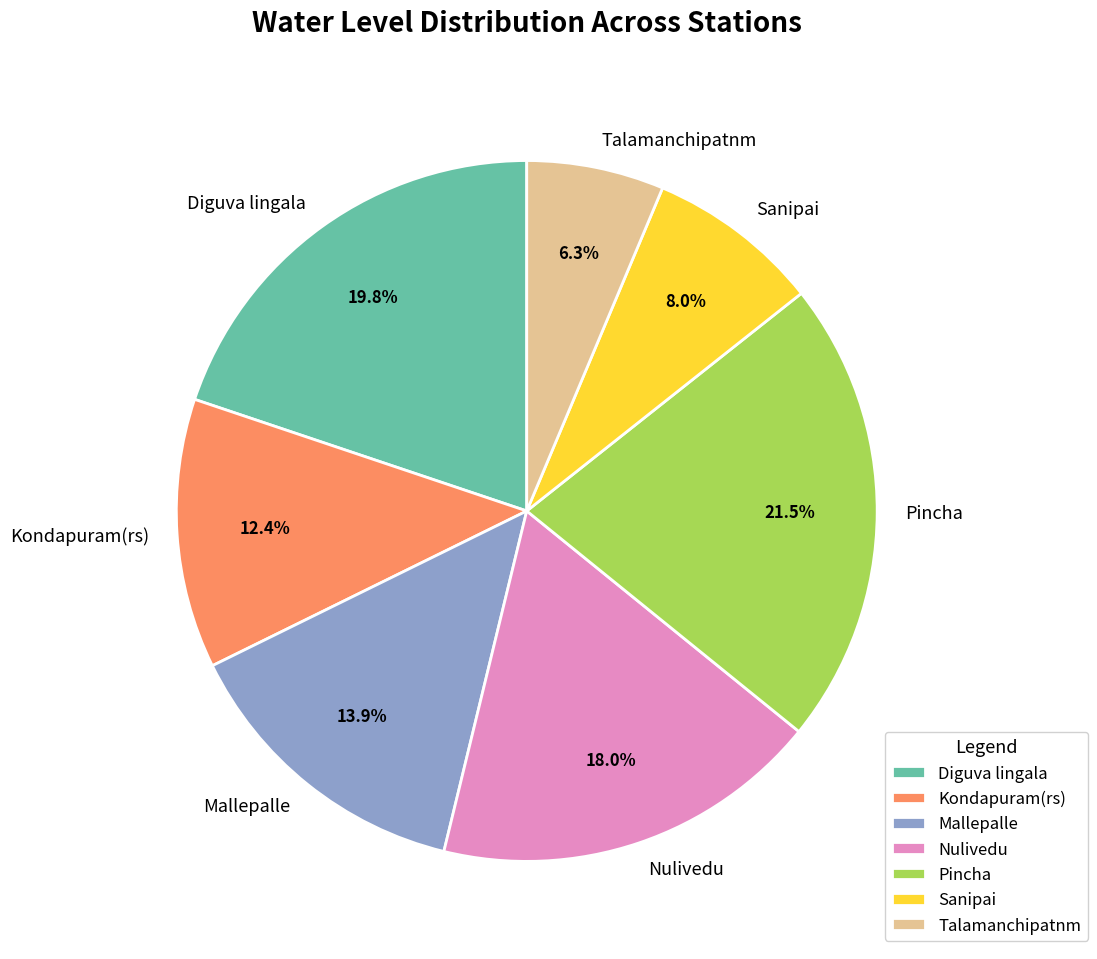

Rank the categories by value from highest to lowest.

Pincha, Diguva lingala, Nulivedu, Mallepalle, Kondapuram(rs), Sanipai, Talamanchipatnm